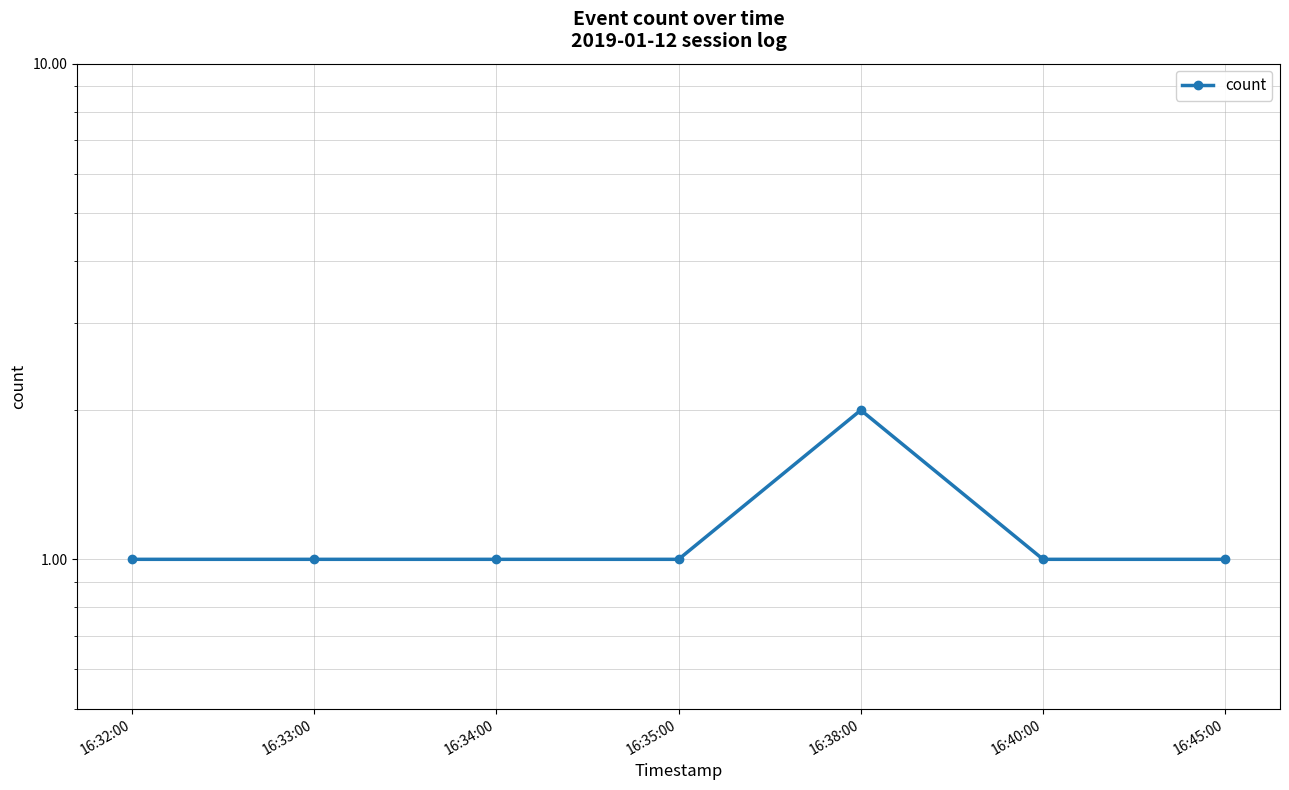

Between 16:32:00 and 16:38:00, which is larger?

16:38:00